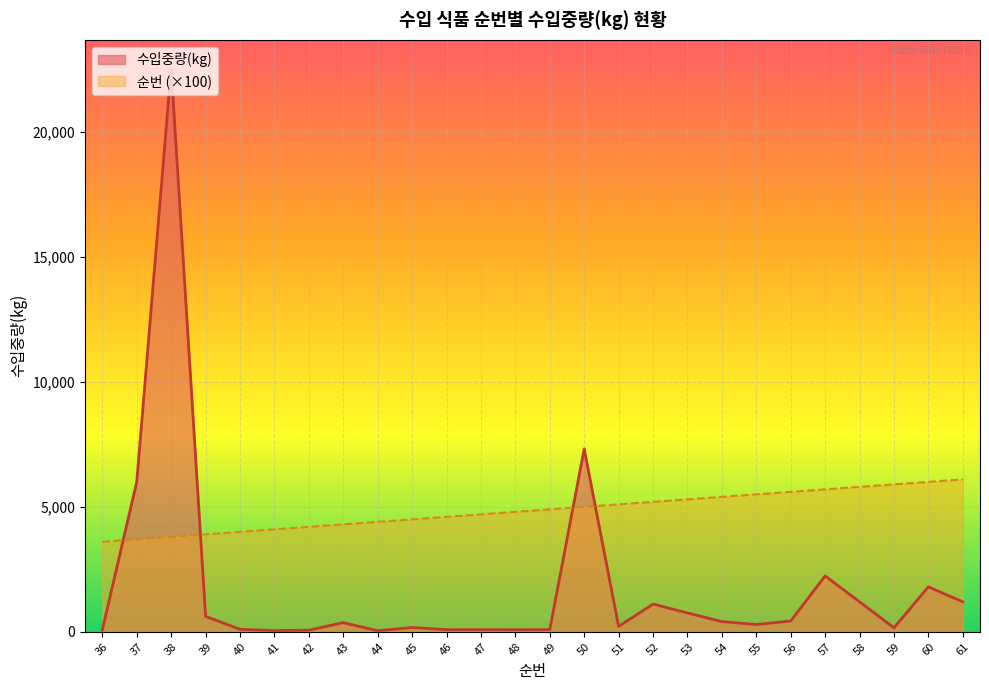

Where does the 수입중량(kg) series first go above 367?

37